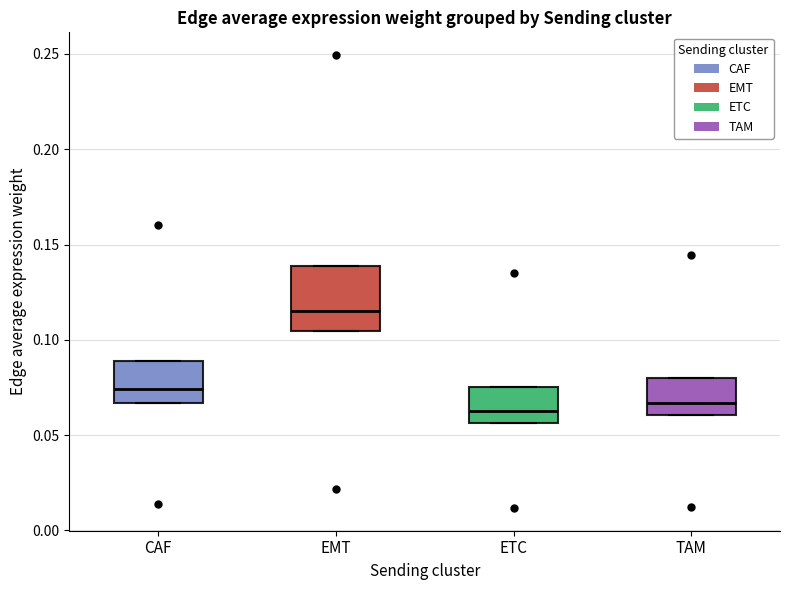

Reading left to right, read every box against the y-axis: the position of its median line, the range the box covers, and the ends of its whiskers. The values are not printed on the chart, so give them approximately, as read against the axis.

CAF: median 0.075, box 0.065 to 0.090, whiskers 0.065 to 0.090
EMT: median 0.115, box 0.105 to 0.140, whiskers 0.105 to 0.140
ETC: median 0.060, box 0.055 to 0.075, whiskers 0.055 to 0.075
TAM: median 0.065, box 0.060 to 0.080, whiskers 0.060 to 0.080